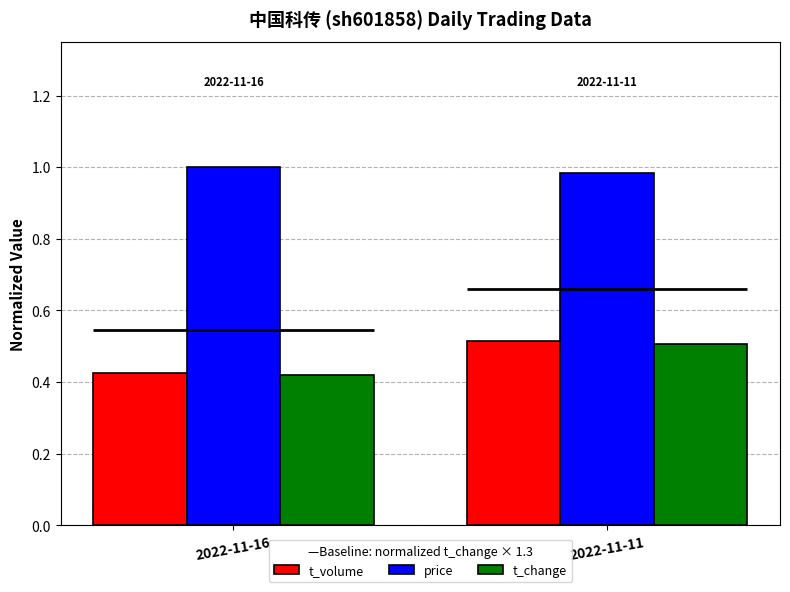

At 2022-11-16, list the series in order from largest to smallest.

price, t_volume, t_change